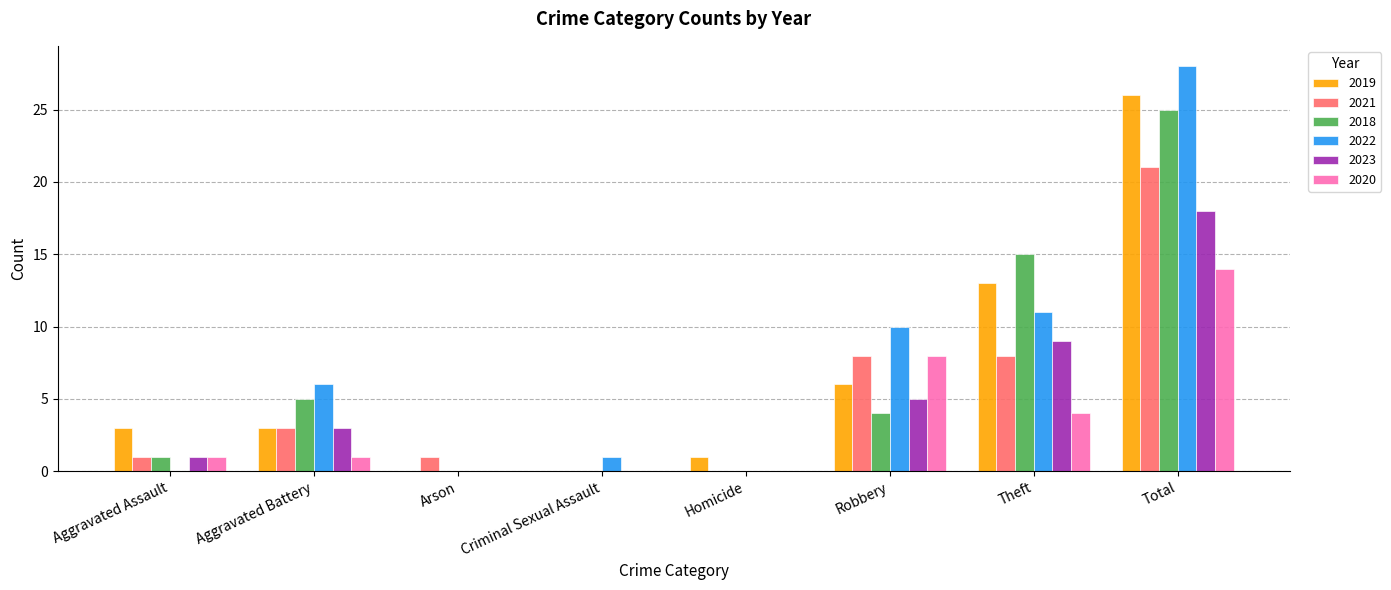

Reading right to left, what are all the values shown in this chart?

2019: 26	13	6	1	0	0	3	3
2021: 21	8	8	0	0	1	3	1
2018: 25	15	4	0	0	0	5	1
2022: 28	11	10	0	1	0	6	0
2023: 18	9	5	0	0	0	3	1
2020: 14	4	8	0	0	0	1	1